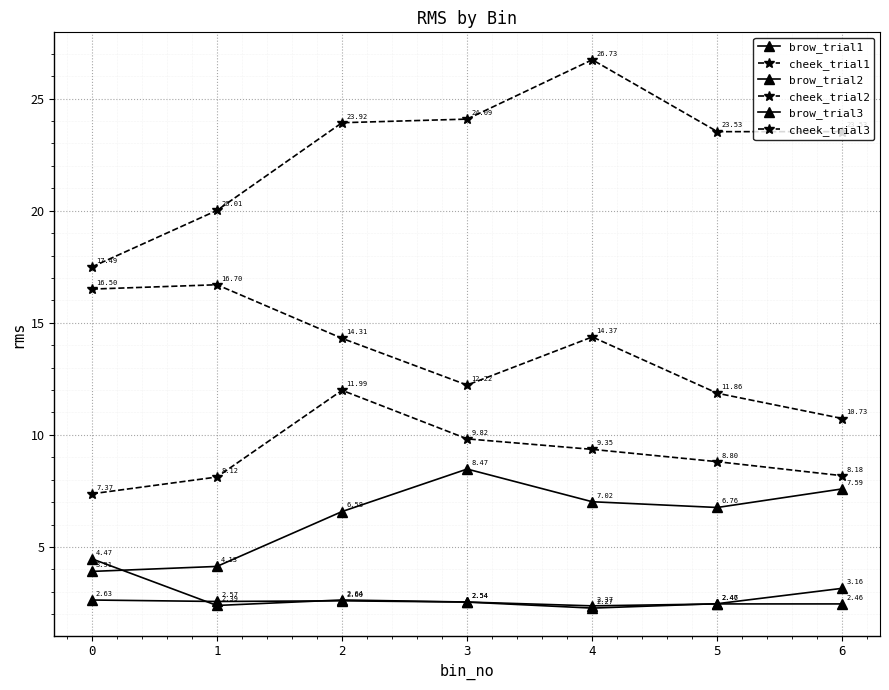

Is this an area chart (filled region under the line)?

No